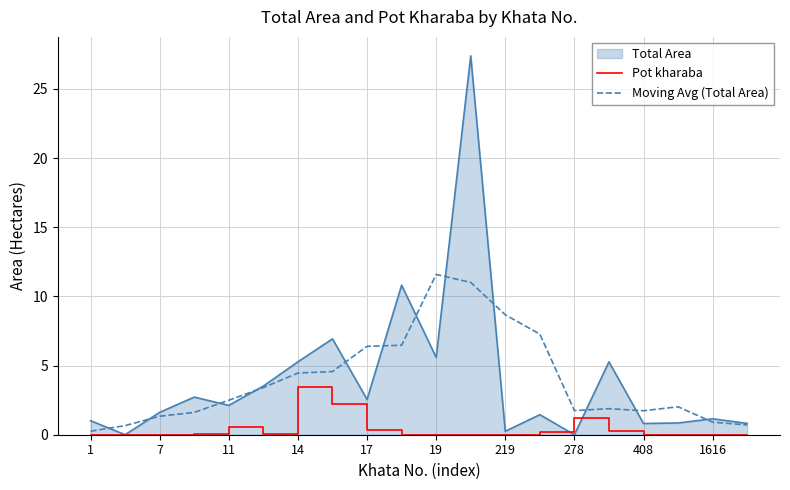

List the series in order of their peak value, highest first.

Total Area, Moving Avg (Total Area), Pot kharaba